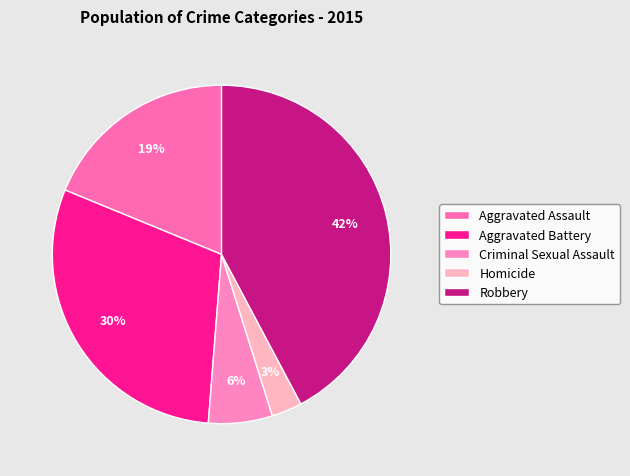

The Robbery slice represents 49% of the pie. True or false?

False